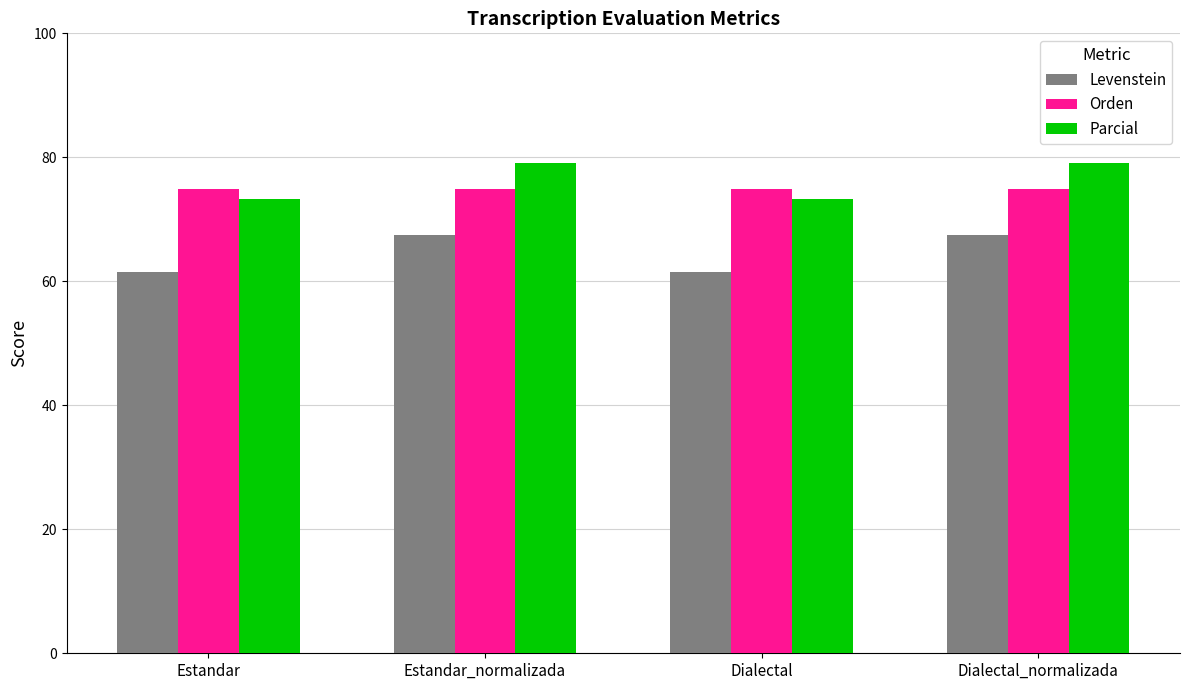

True or false: Orden has a value of 75.0 at Dialectal.

True